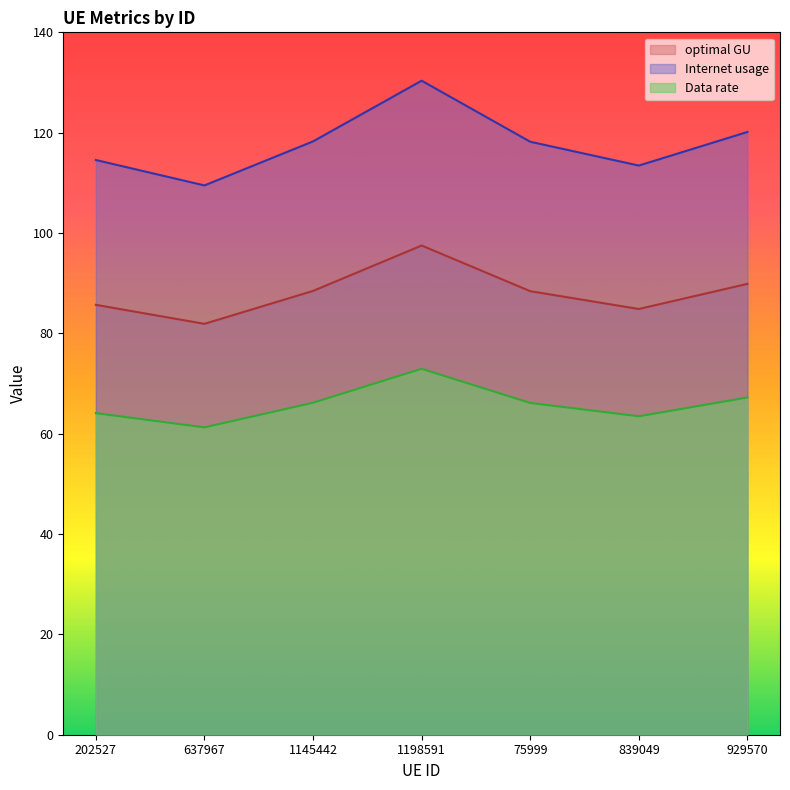

The Data rate series shows 64.1 at 202527. True or false?

True